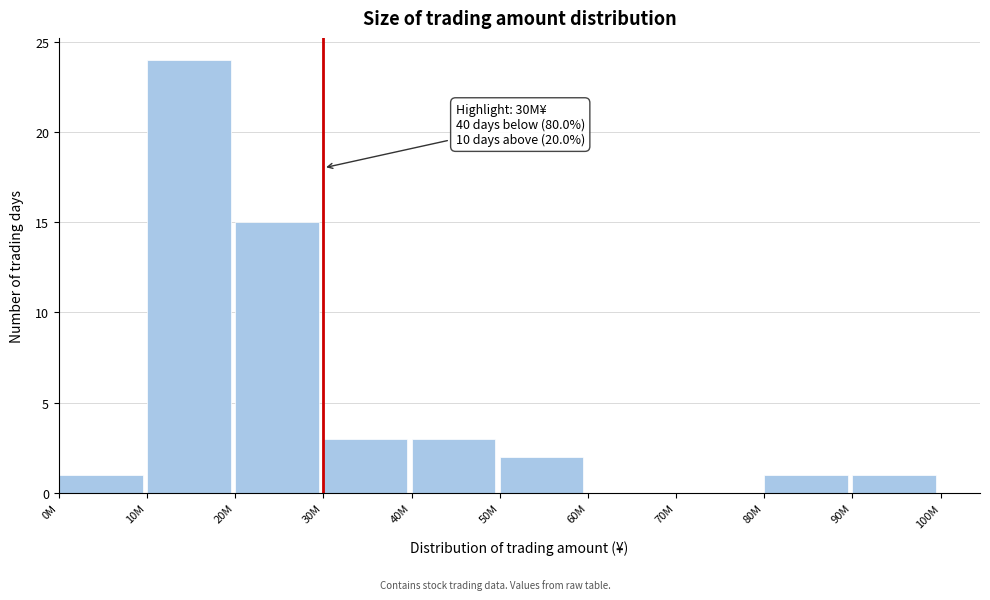

Reading left to right, transcribe all the data shown in this chart.

0M=1	10M=24	20M=15	30M=3	40M=3	50M=2	60M=0	70M=0	80M=1	90M=1